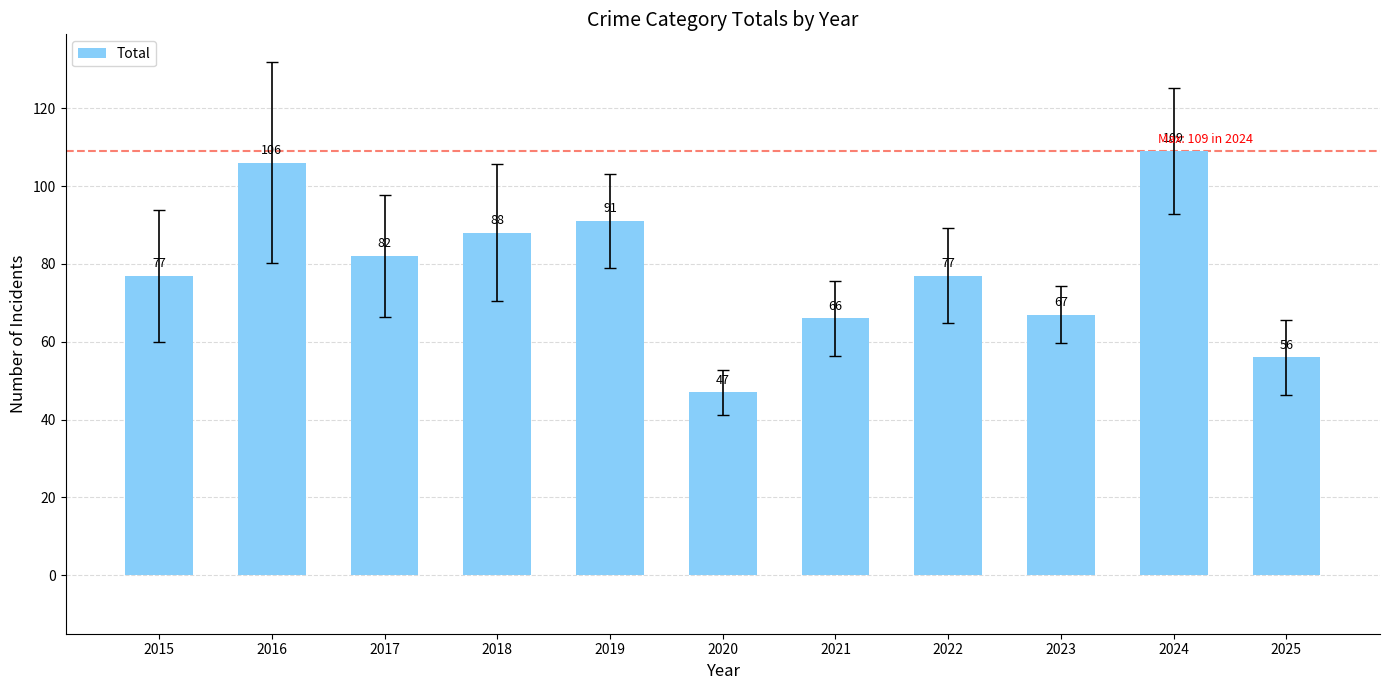

Which category has the highest value across all series?

2024